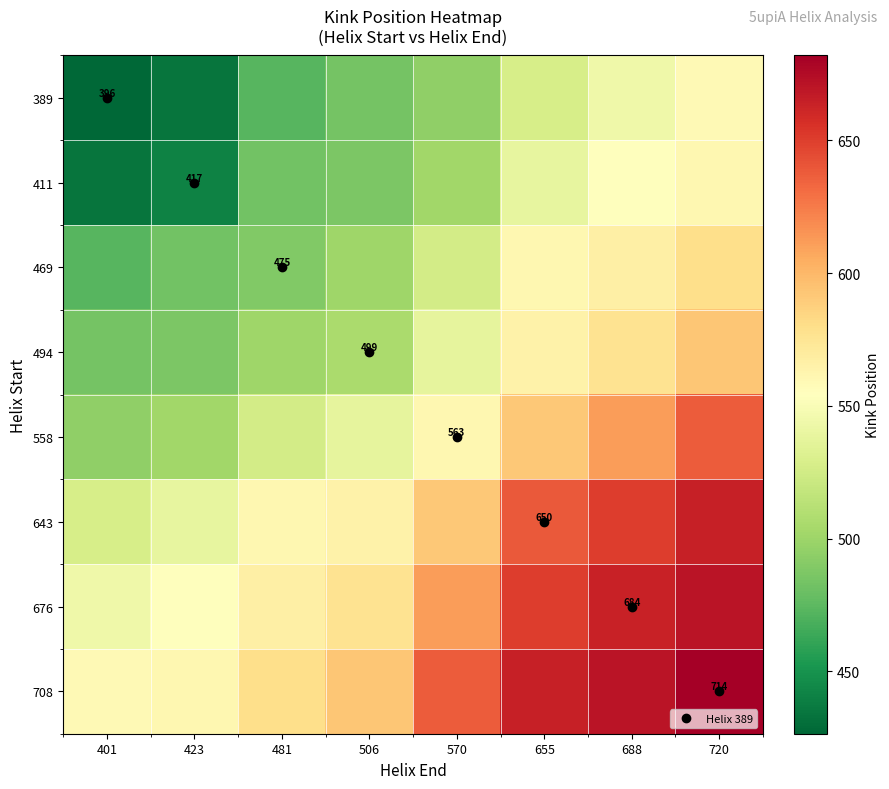

What is the difference between the maximum and second lowest values in the 558 series?

136.3